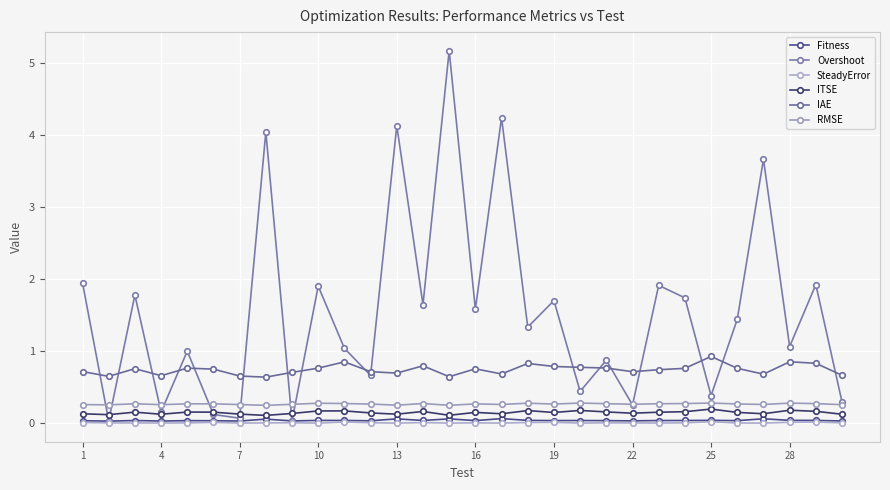

Reading left to right, extract all data points from this chart.

Fitness: 0.0	0.0	0.0	0.0	0.0	0.0	0.0	0.1	0.0	0.0	0.0	0.0	0.1	0.0	0.1	0.0	0.1	0.0	0.0	0.0	0.0	0.0	0.0	0.0	0.0	0.0	0.1	0.0	0.0	0.0
Overshoot: 1.9	0.0	1.8	0.2	1.0	0.1	0.1	4.0	0.0	1.9	1.0	0.7	4.1	1.6	5.2	1.6	4.2	1.3	1.7	0.4	0.9	0.3	1.9	1.7	0.4	1.4	3.7	1.1	1.9	0.3
SteadyError: 0.0	0.0	0.0	0.0	0.0	0.0	0.0	0.0	0.0	0.0	0.0	0.0	0.0	0.0	0.0	0.0	0.0	0.0	0.0	0.0	0.0	0.0	0.0	0.0	0.0	0.0	0.0	0.0	0.0	0.0
ITSE: 0.1	0.1	0.2	0.1	0.2	0.2	0.1	0.1	0.1	0.2	0.2	0.1	0.1	0.2	0.1	0.1	0.1	0.2	0.1	0.2	0.2	0.1	0.2	0.2	0.2	0.1	0.1	0.2	0.2	0.1
IAE: 0.7	0.6	0.8	0.7	0.8	0.7	0.7	0.6	0.7	0.8	0.9	0.7	0.7	0.8	0.6	0.8	0.7	0.8	0.8	0.8	0.8	0.7	0.7	0.8	0.9	0.8	0.7	0.9	0.8	0.7
RMSE: 0.3	0.3	0.3	0.3	0.3	0.3	0.3	0.2	0.3	0.3	0.3	0.3	0.2	0.3	0.2	0.3	0.3	0.3	0.3	0.3	0.3	0.3	0.3	0.3	0.3	0.3	0.3	0.3	0.3	0.3